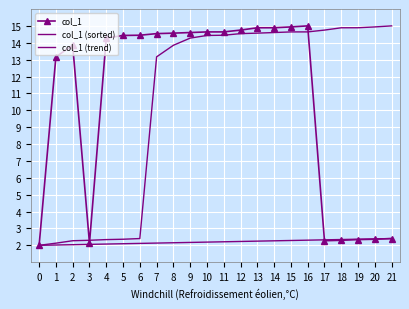

Reading left to right, extract all data points from this chart.

col_1: 0=2.0	1=13.2	2=13.9	3=2.1	4=14.3	5=14.4	6=14.4	7=14.5	8=14.6	9=14.6	10=14.6	11=14.6	12=14.8	13=14.9	14=14.9	15=14.9	16=15.0	17=2.3	18=2.3	19=2.3	20=2.4	21=2.4
col_1 (sorted): 0=2.0	1=2.1	2=2.3	3=2.3	4=2.3	5=2.4	6=2.4	7=13.2	8=13.9	9=14.3	10=14.4	11=14.4	12=14.5	13=14.6	14=14.6	15=14.6	16=14.6	17=14.8	18=14.9	19=14.9	20=14.9	21=15.0
col_1 (trend): 0=2.0	1=2.0	2=2.0	3=2.1	4=2.1	5=2.1	6=2.1	7=2.1	8=2.2	9=2.2	10=2.2	11=2.2	12=2.2	13=2.2	14=2.3	15=2.3	16=2.3	17=2.3	18=2.3	19=2.4	20=2.4	21=2.4